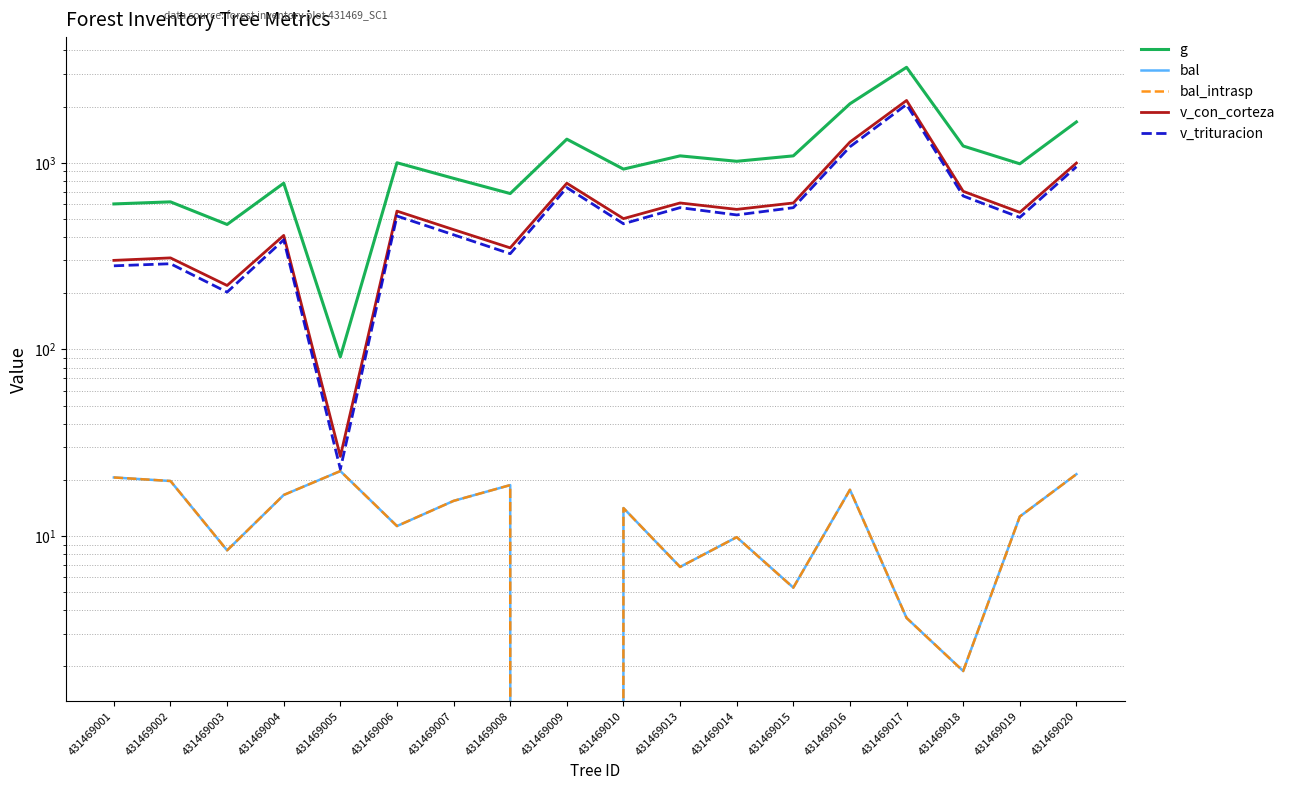

At which label is v_trituracion closest to 1038?

431469020